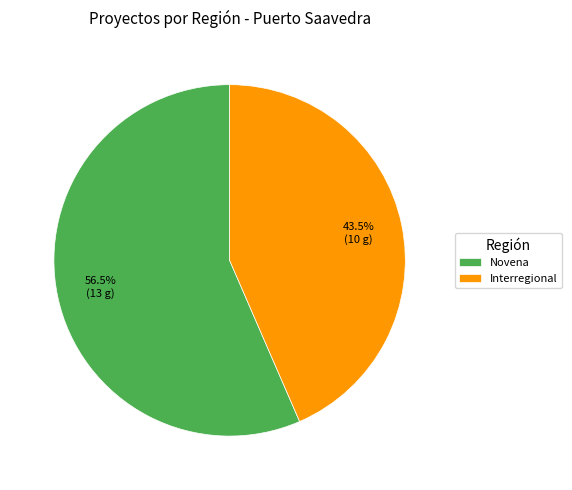

Is the sum of Interregional and Novena greater than half?

Yes